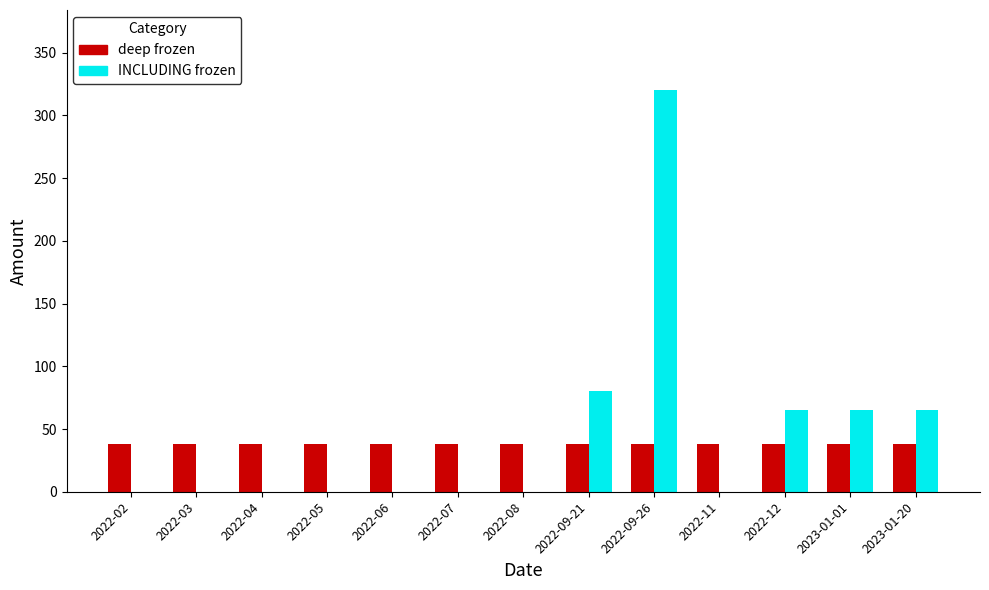

Is it true that deep frozen equals 38 at 2023-01-20?

True